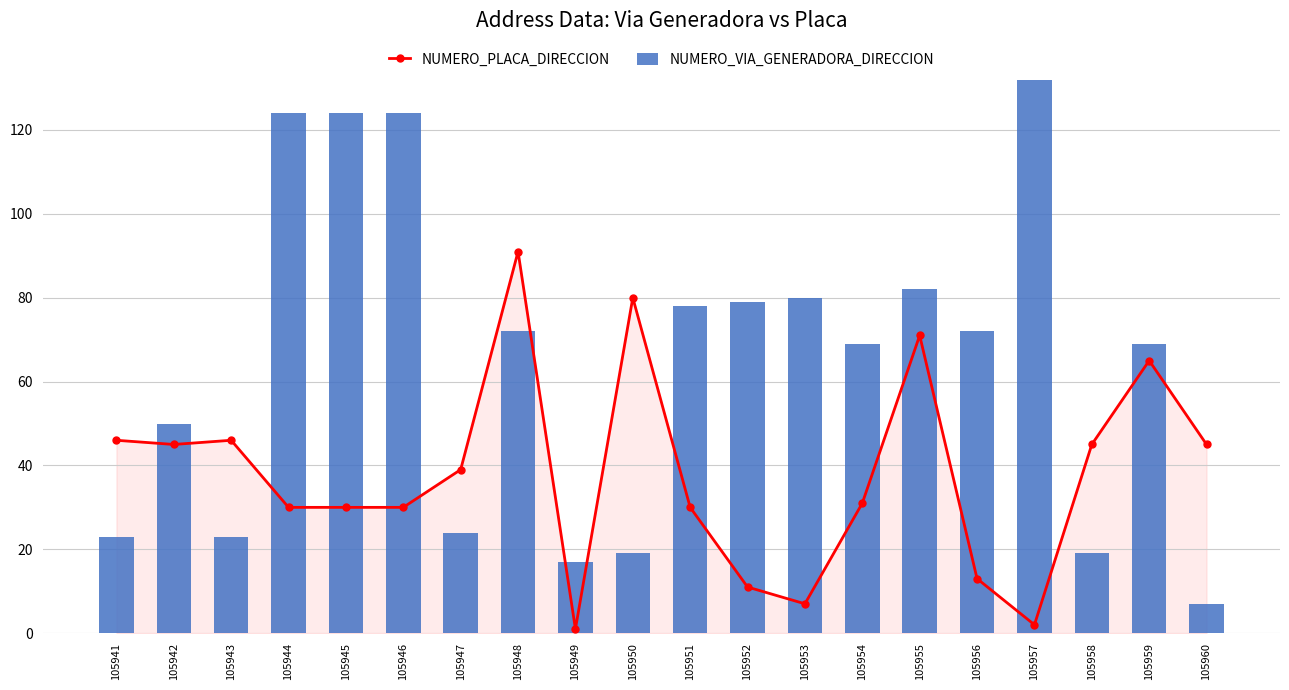

At which category is the sum across all series the highest?

105948